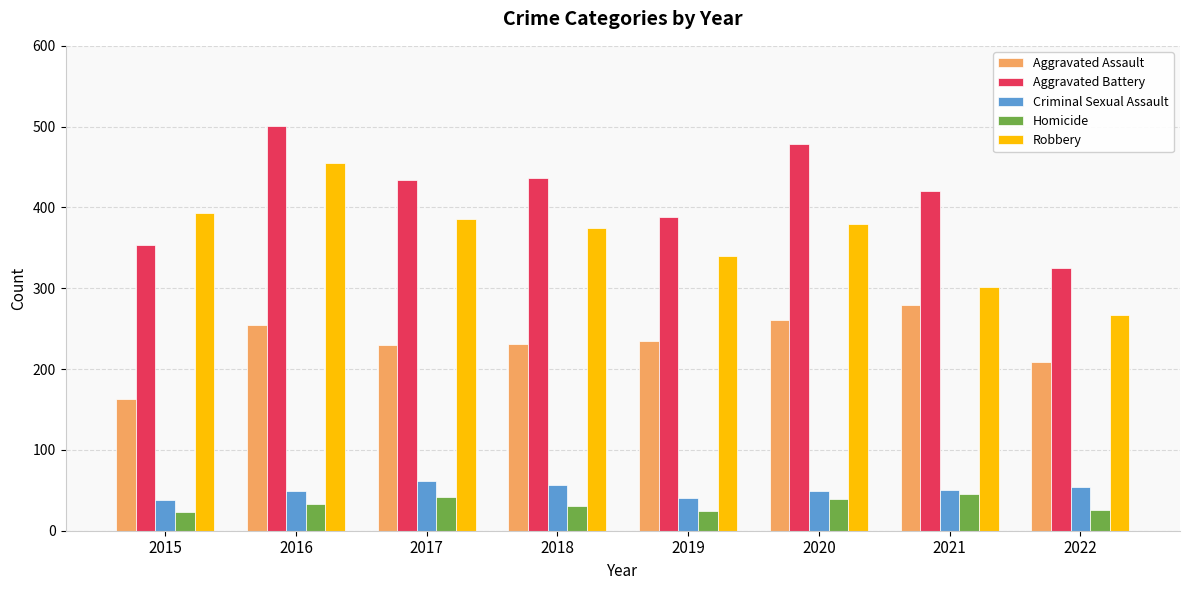

Which series has the largest range (max minus min)?

Robbery